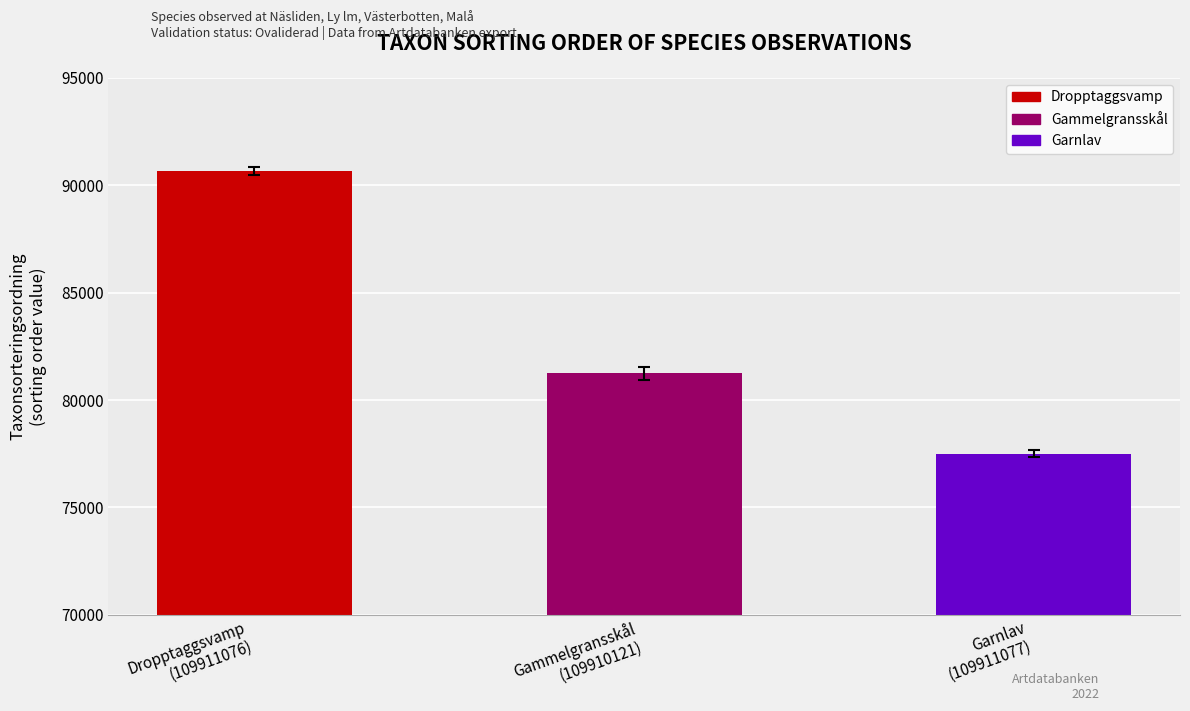

How many values are below 81236?

1